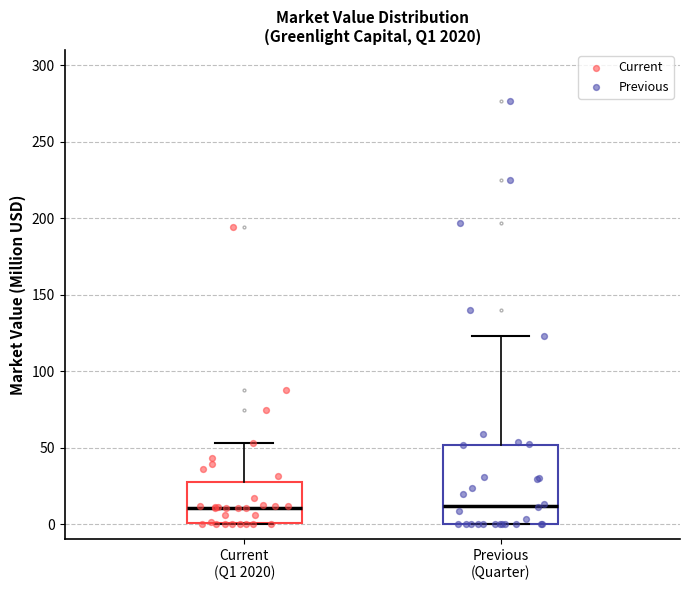

Which box is the tallest, from its lower edge to its upper edge?

Previous (Quarter)